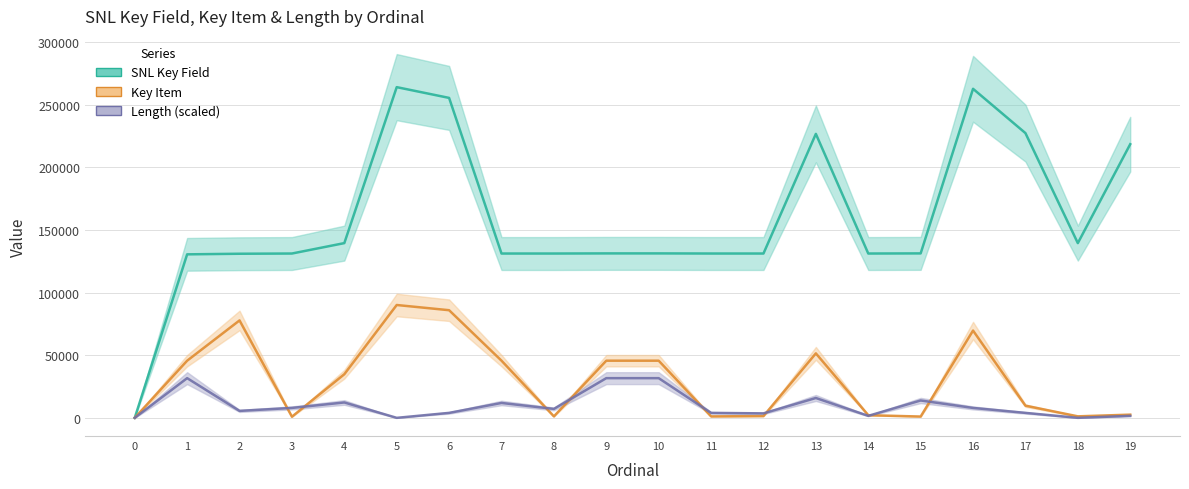

Is the value of Length at 12 greater than the value of SNL Key Field at 10?

No